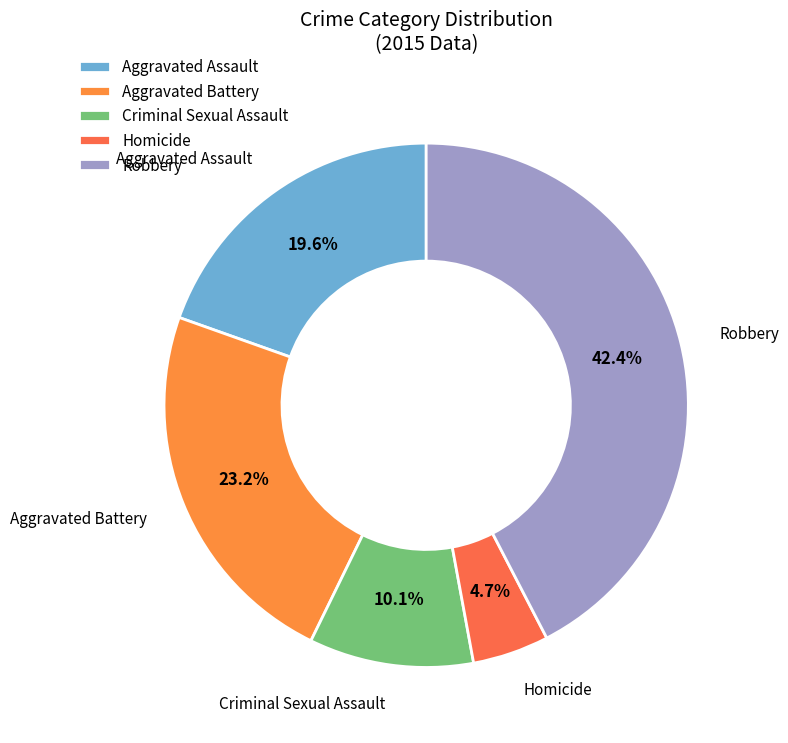

What percentage is the Aggravated Battery slice, to the nearest percent?

23%